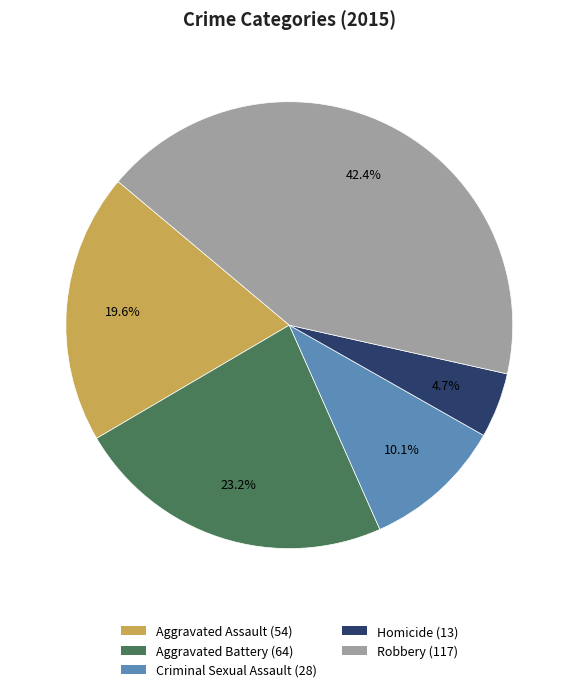

True or false: Robbery accounts for 42% of the total.

True